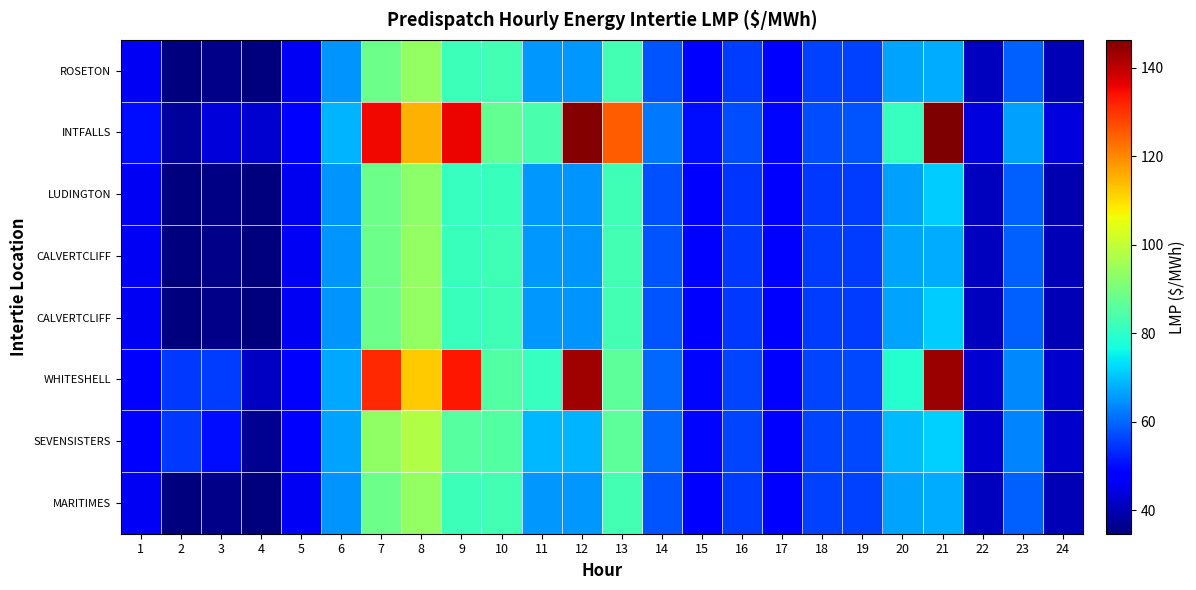

How many distinct data groups are displayed?

8